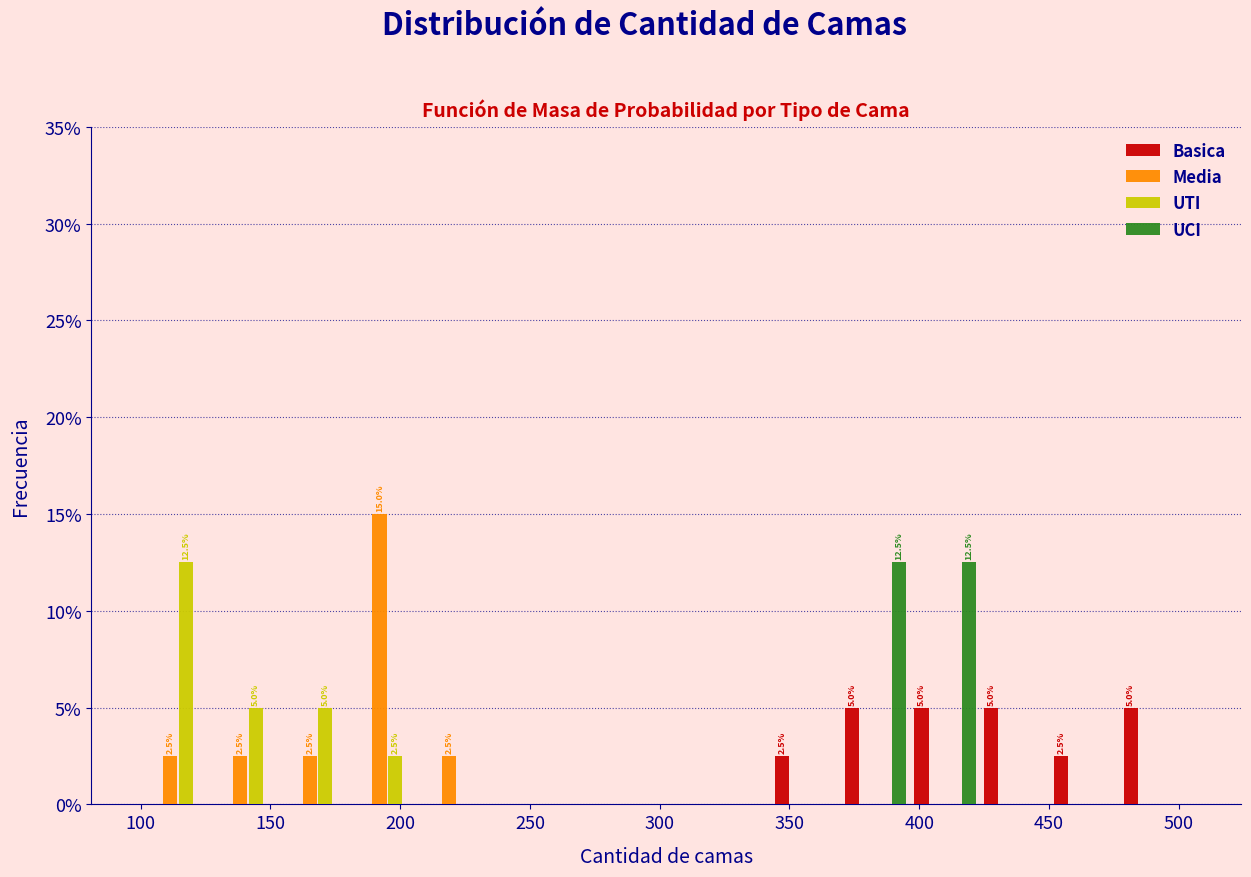

In the UTI series, which range on the x-axis has the tallest bar?

100 to 130